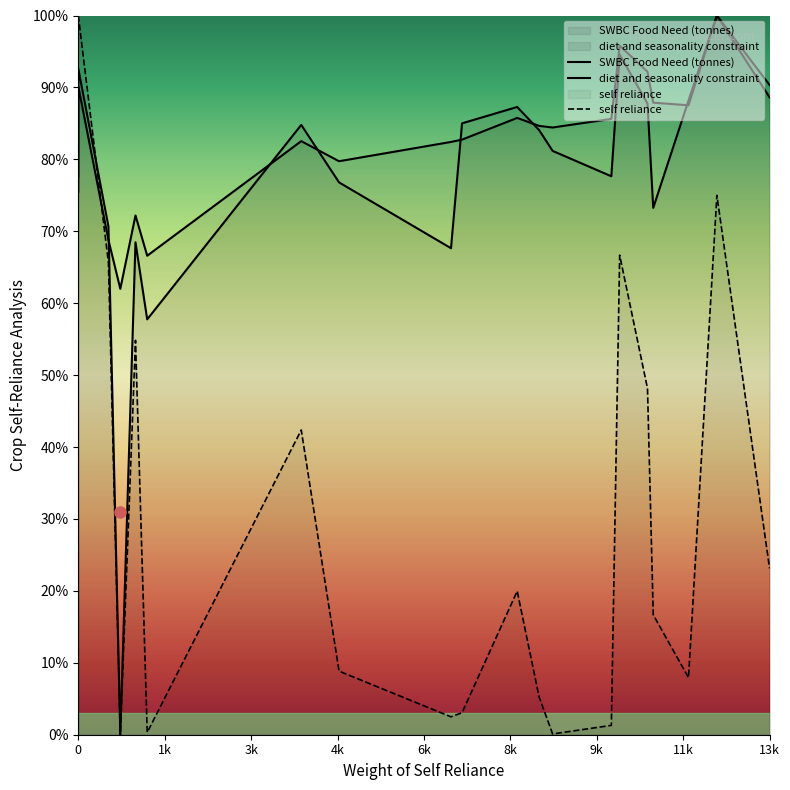

Between which two adjacent categories do diet and seasonality constraint and SWBC Food Need (tonnes) first intersect?

3k and 4k